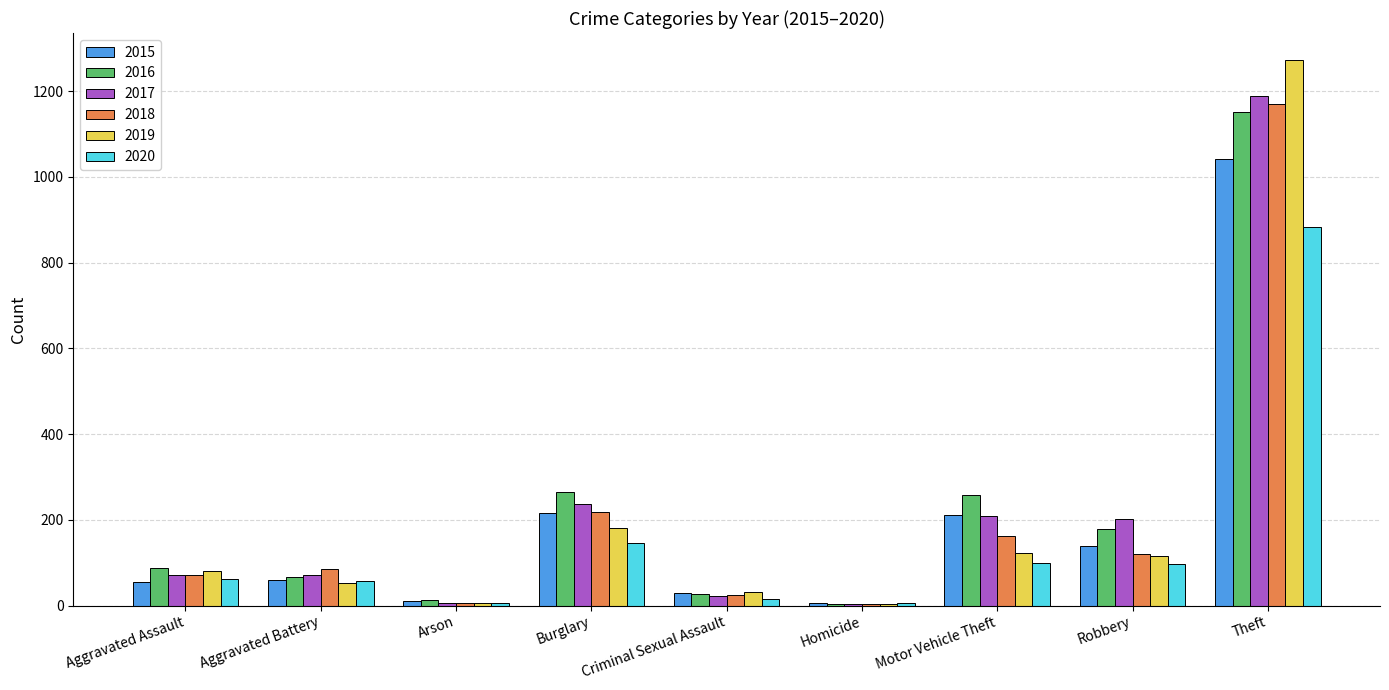

Where is 2018 nearest to the value 587?

Burglary